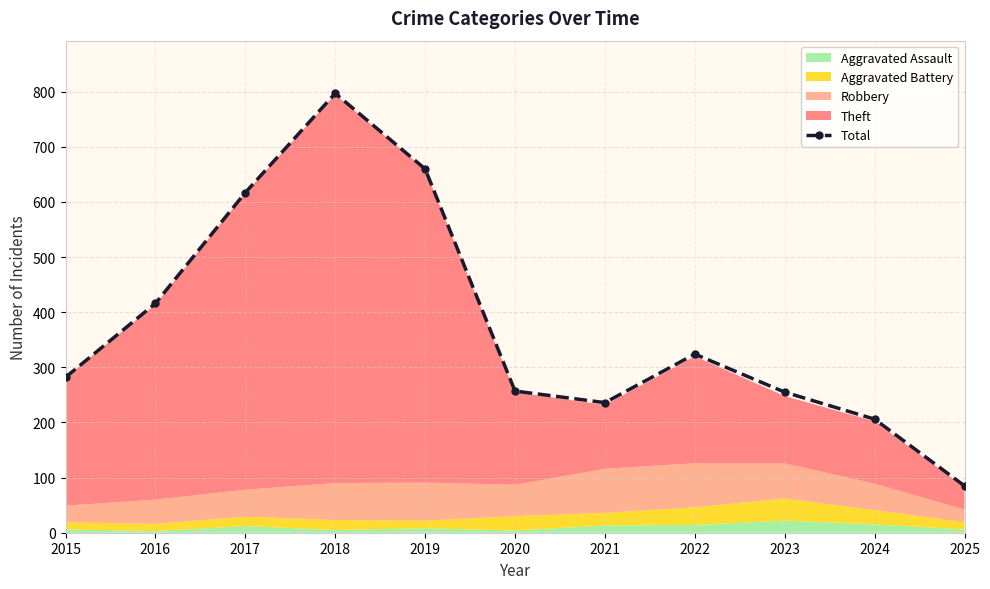

How many values in the Total series are below 282?

5